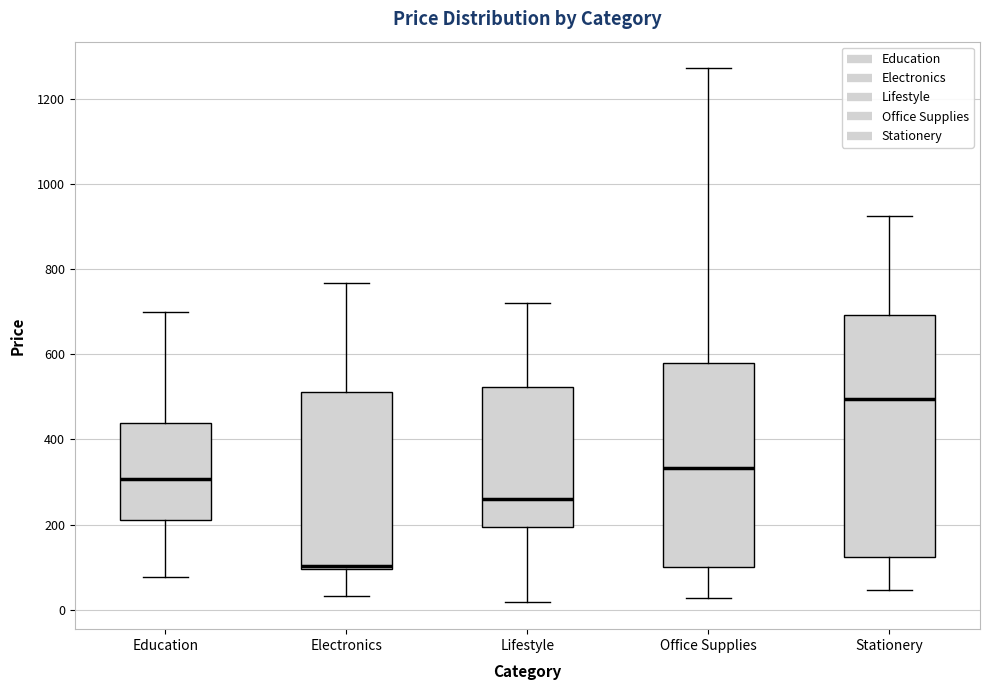

Comparing the boxes themselves (not the whiskers), which one is the tallest?

Stationery